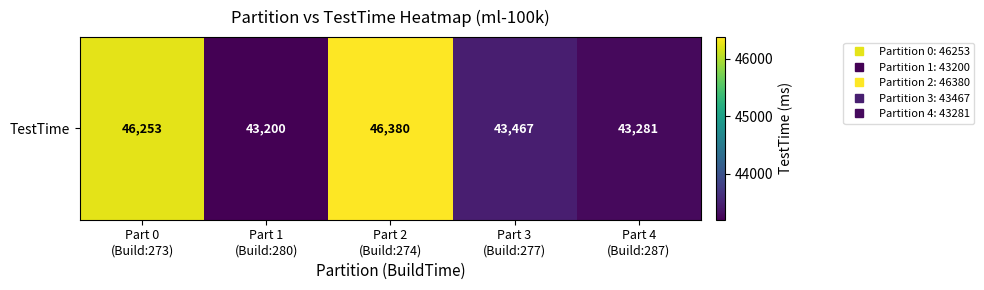

Reading right to left, what are all the values shown in this chart?

Part 4
(Build:287)=43281	Part 3
(Build:277)=43467	Part 2
(Build:274)=46380	Part 1
(Build:280)=43200	Part 0
(Build:273)=46253